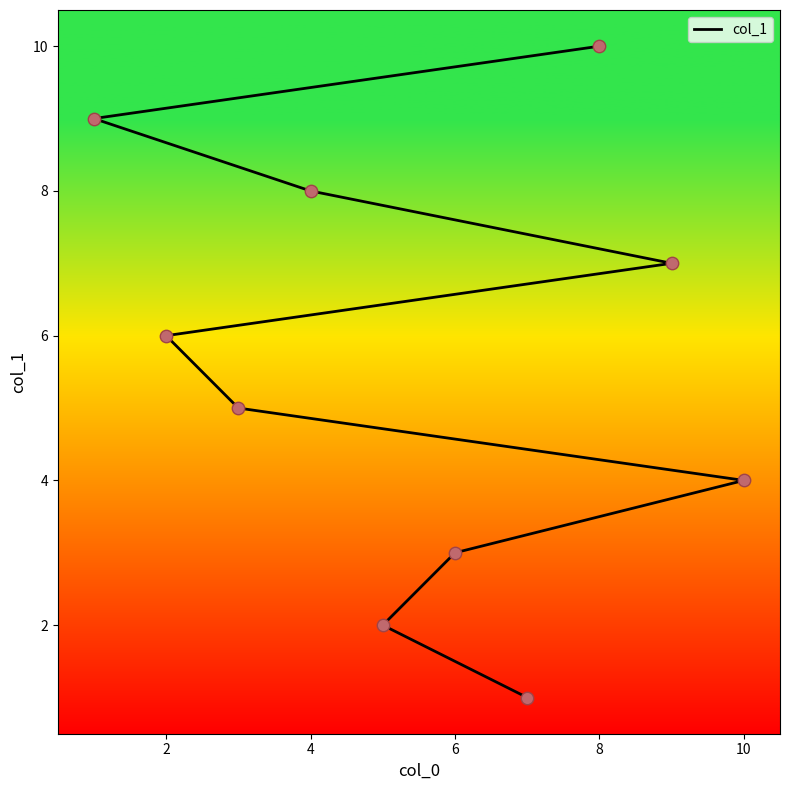

What is the change in value from 4 to 8?

+2